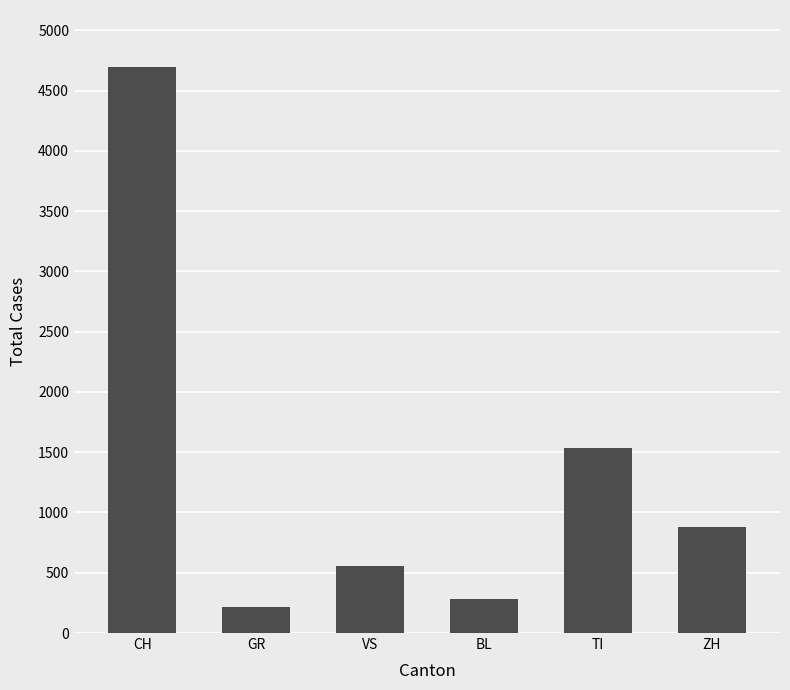

What is the sum of the values at VS and TI?

2094